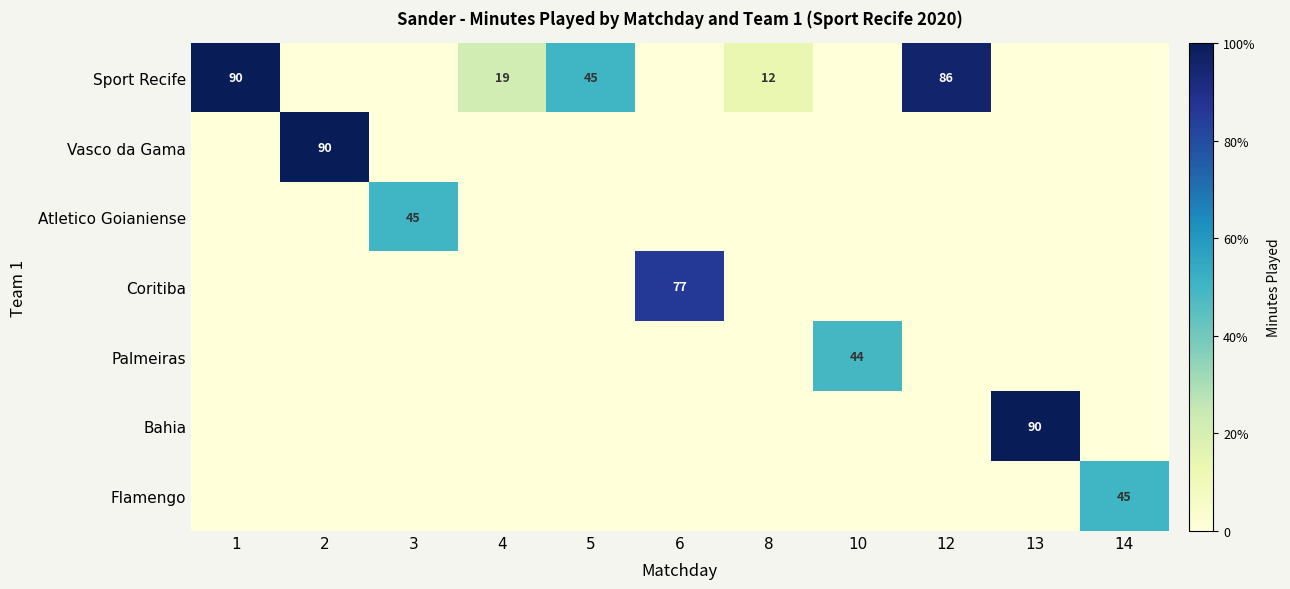

The value of Coritiba at 6 is 77. True or false?

True